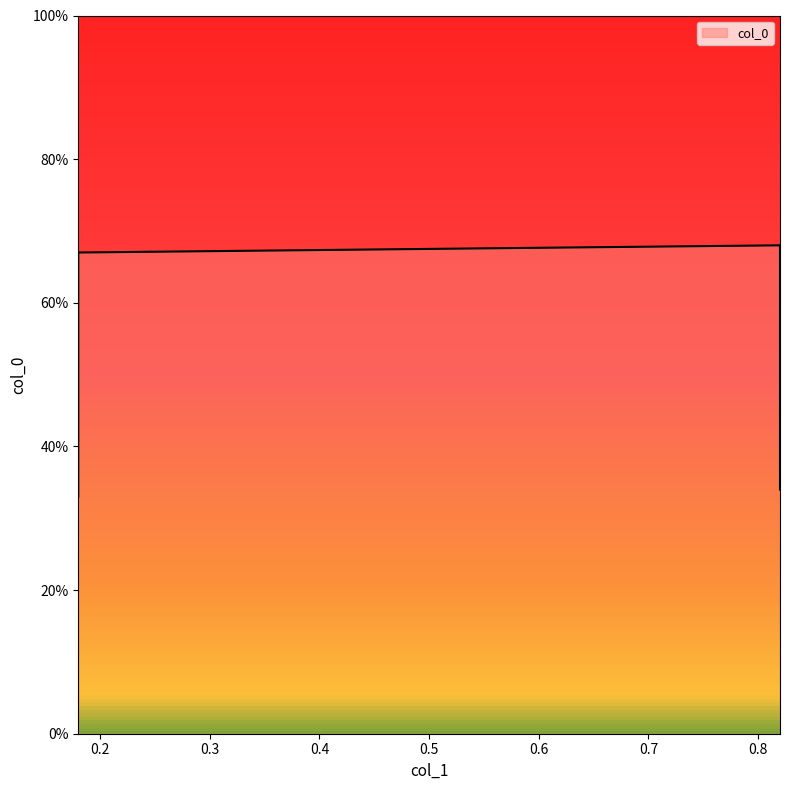

Reading right to left, transcribe all the data shown in this chart.

0.82=0.3	0.82=0.7	0.18=0.7	0.18=0.3